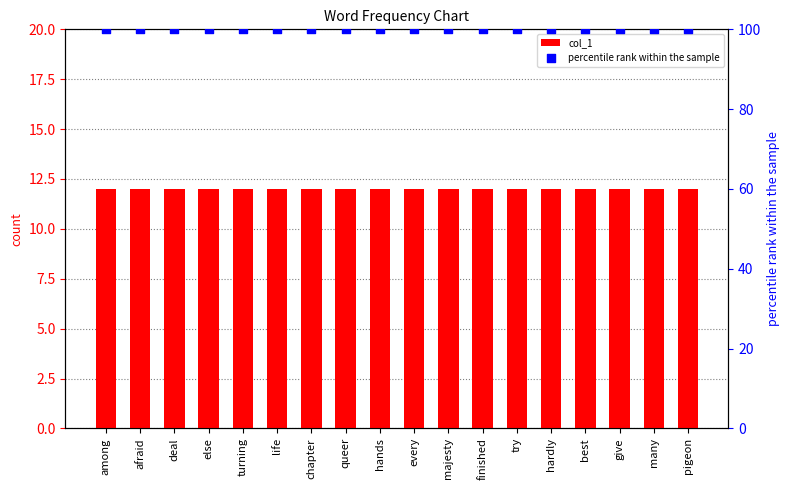

What are all the series names shown in the legend?

col_1, percentile rank within the sample